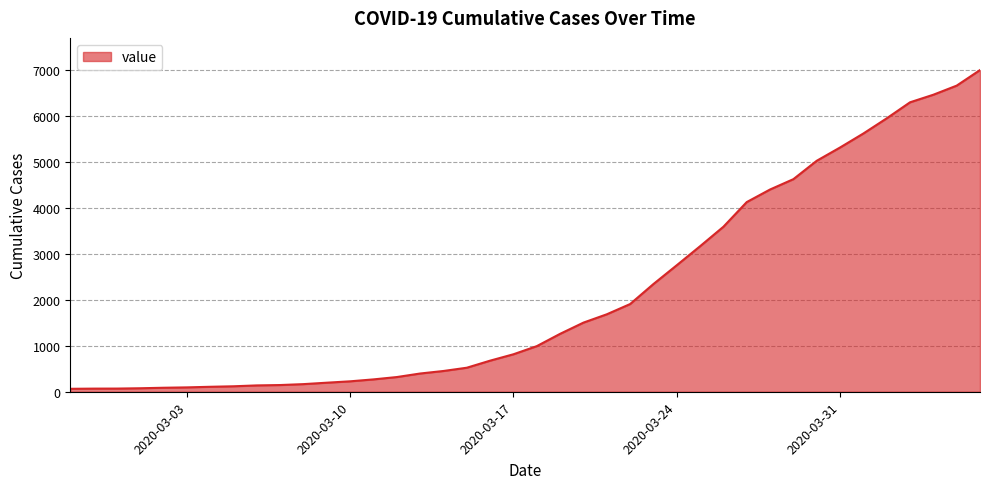

What is the greatest value displayed?

7003